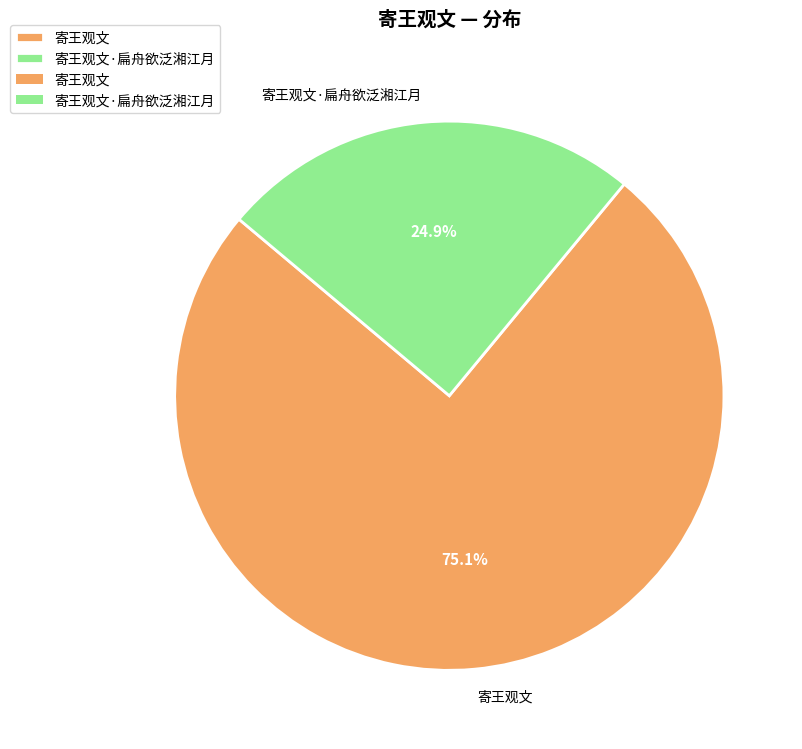

Is it true that 寄王观文 is 75% of the pie?

True